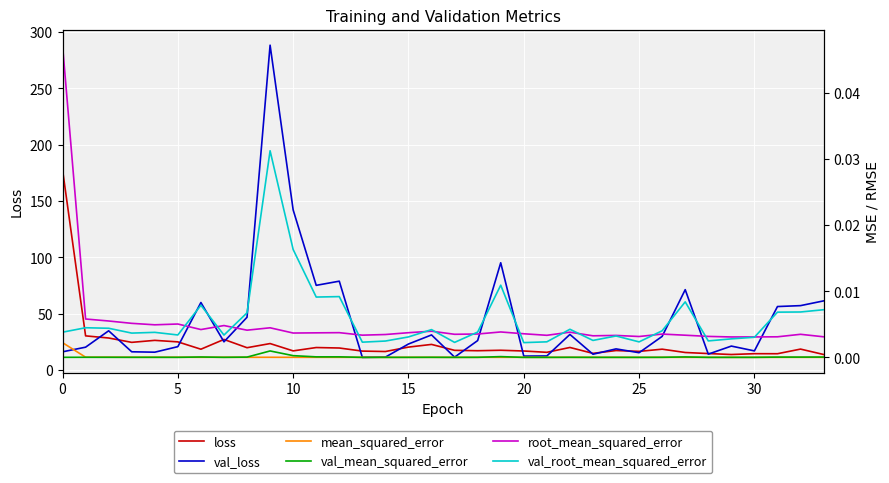

What is the difference between the second highest and second lowest values in the loss series?

16.5